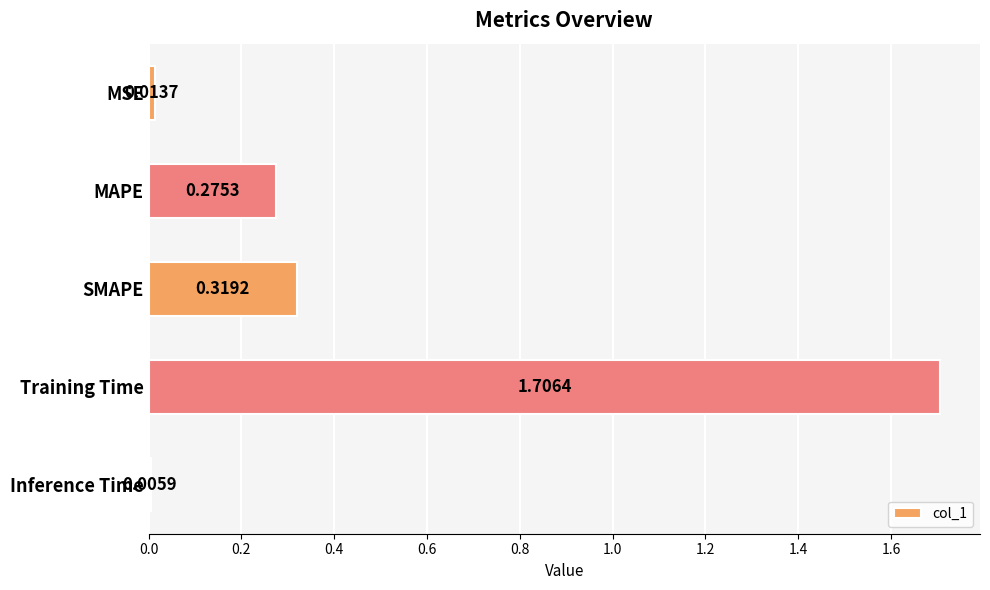

At which label is the value closest to 0?

Inference Time